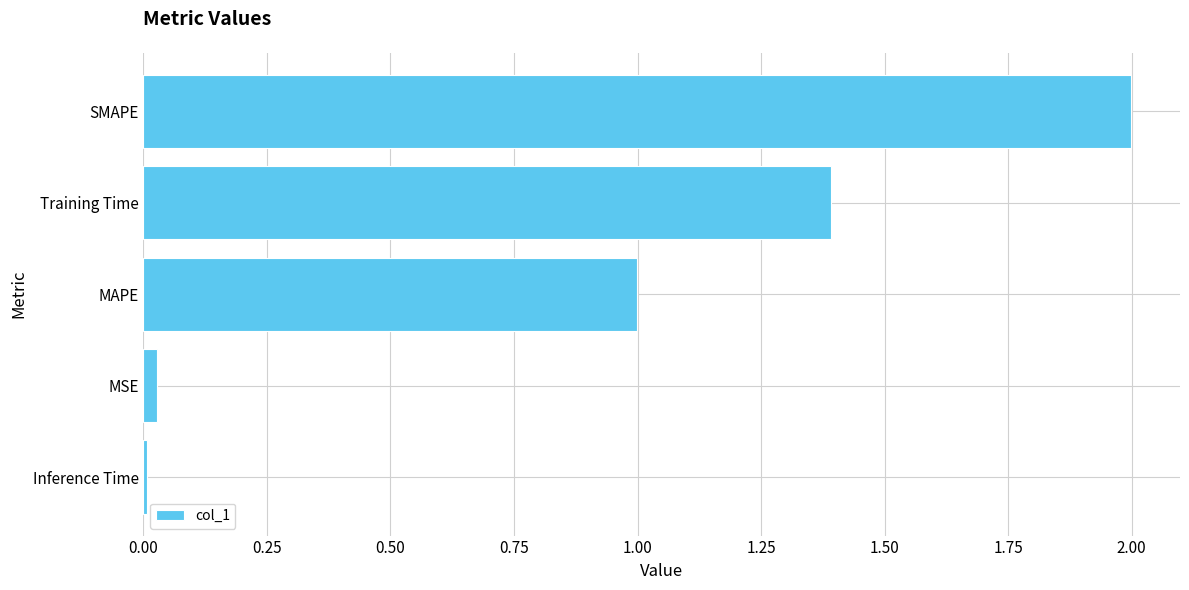

Rank the categories by value from highest to lowest.

SMAPE, Training Time, MAPE, MSE, Inference Time